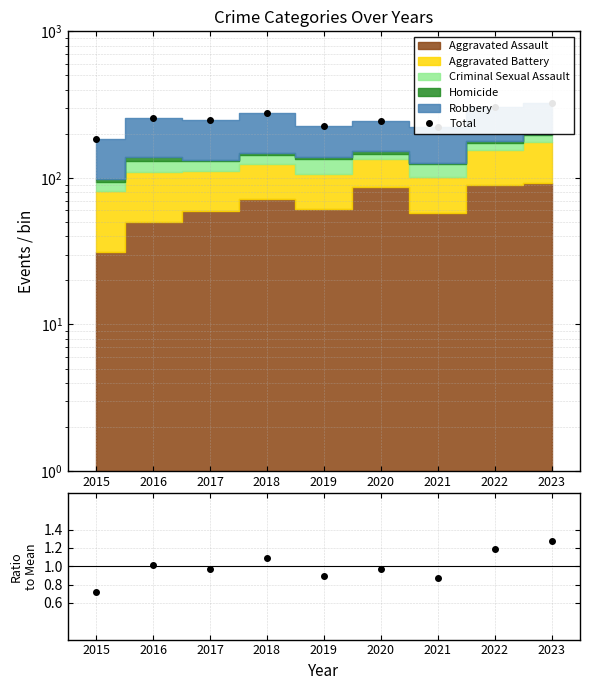

What is the difference between the highest and lowest values at 2016?

257.0